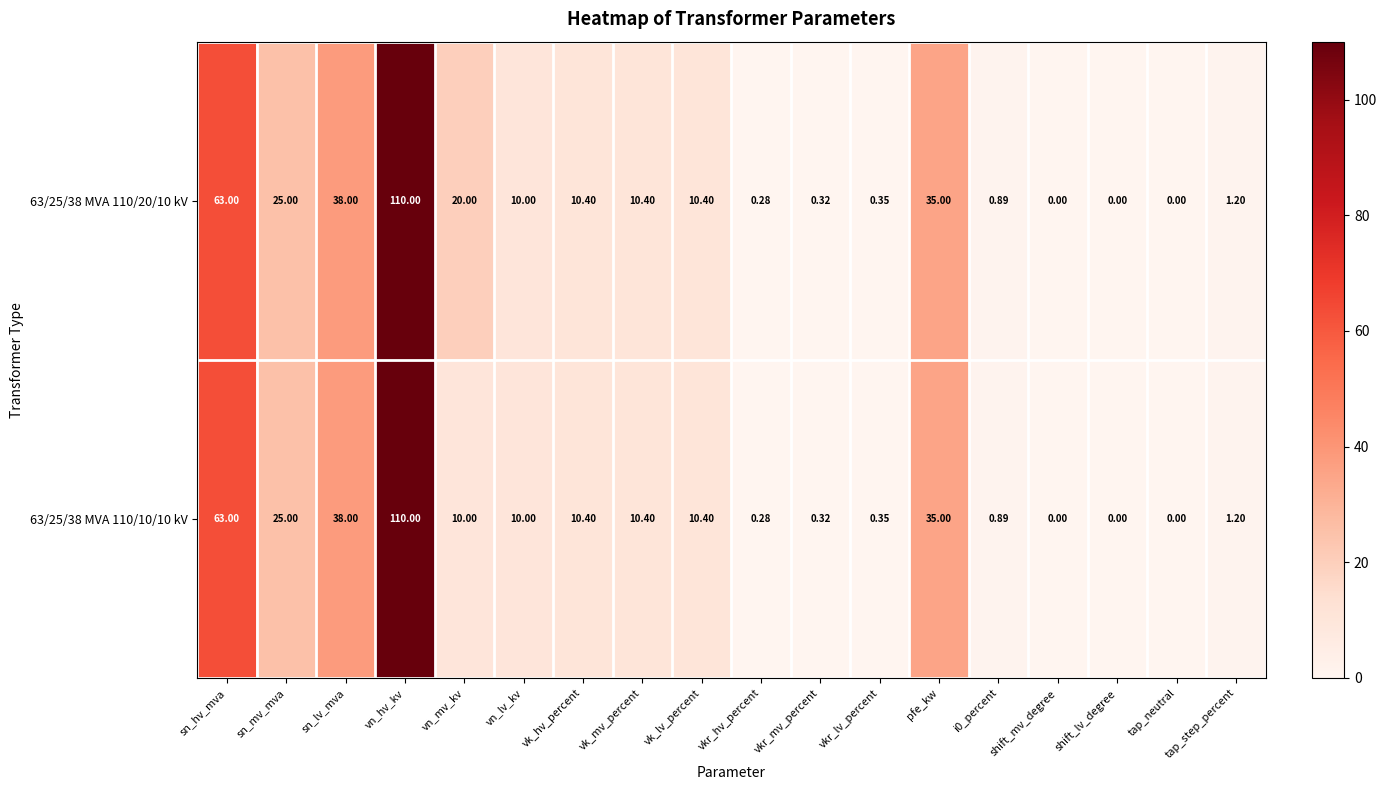

Where does the 63/25/38 MVA 110/20/10 kV series first go above 10?

sn_hv_mva